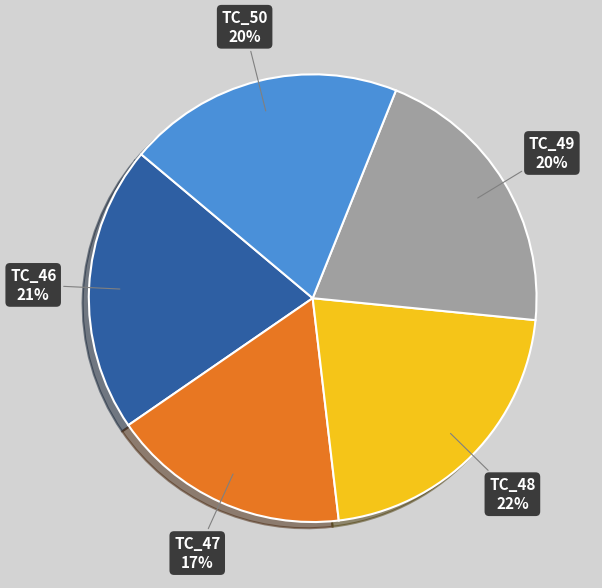

How many segments does this pie chart have?

5